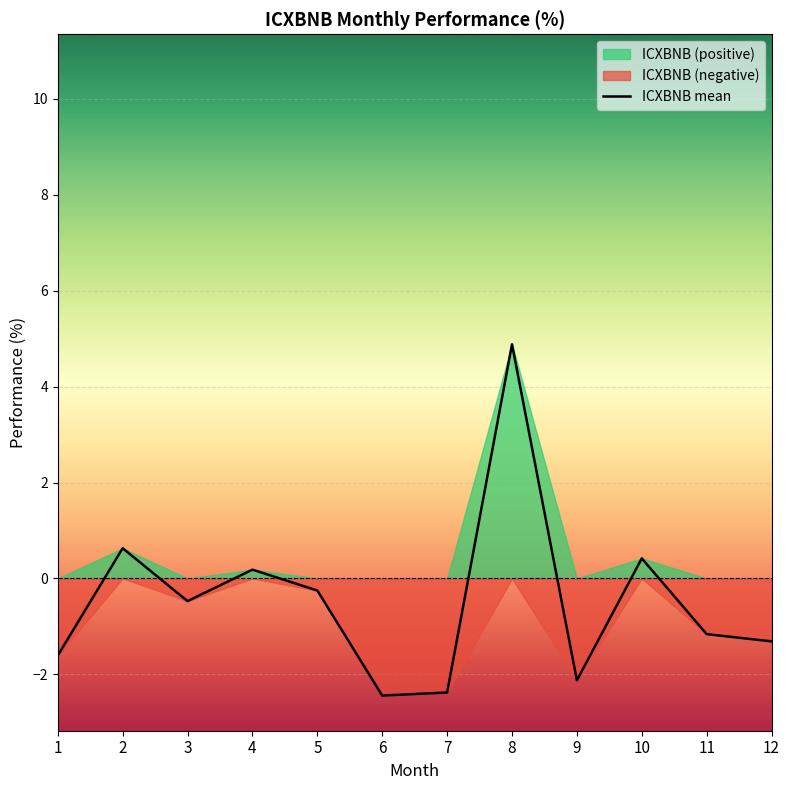

Between 10 and 3, which is larger?

10